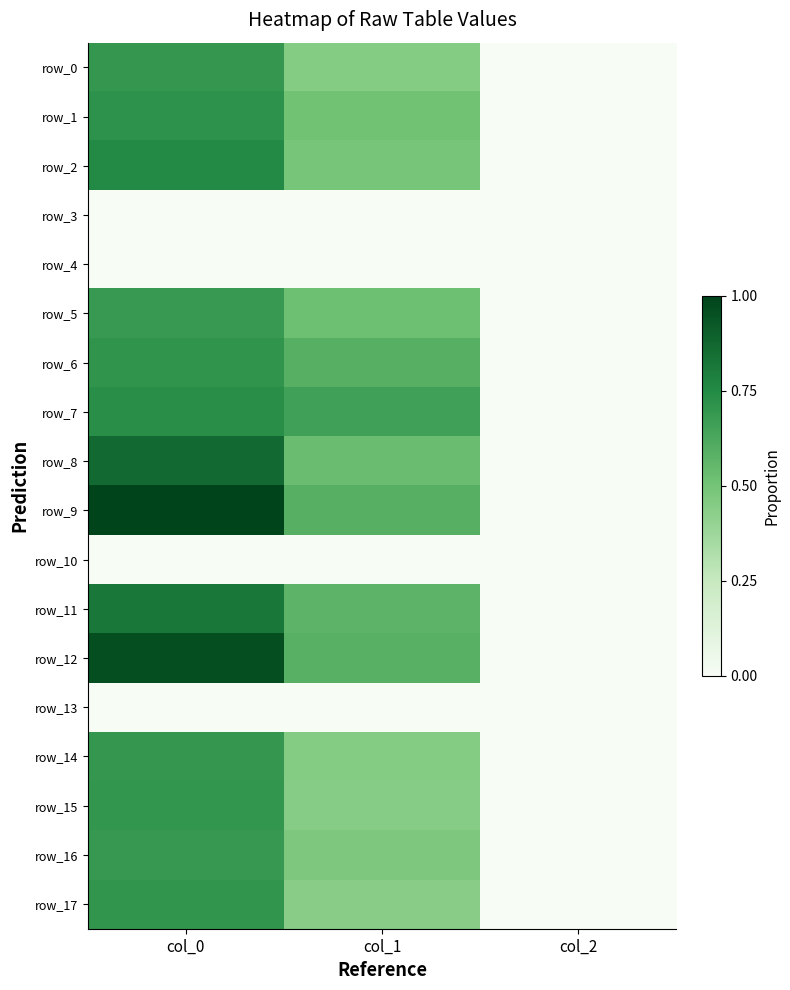

Is it true that row_9 equals 1.5 at col_0?

False